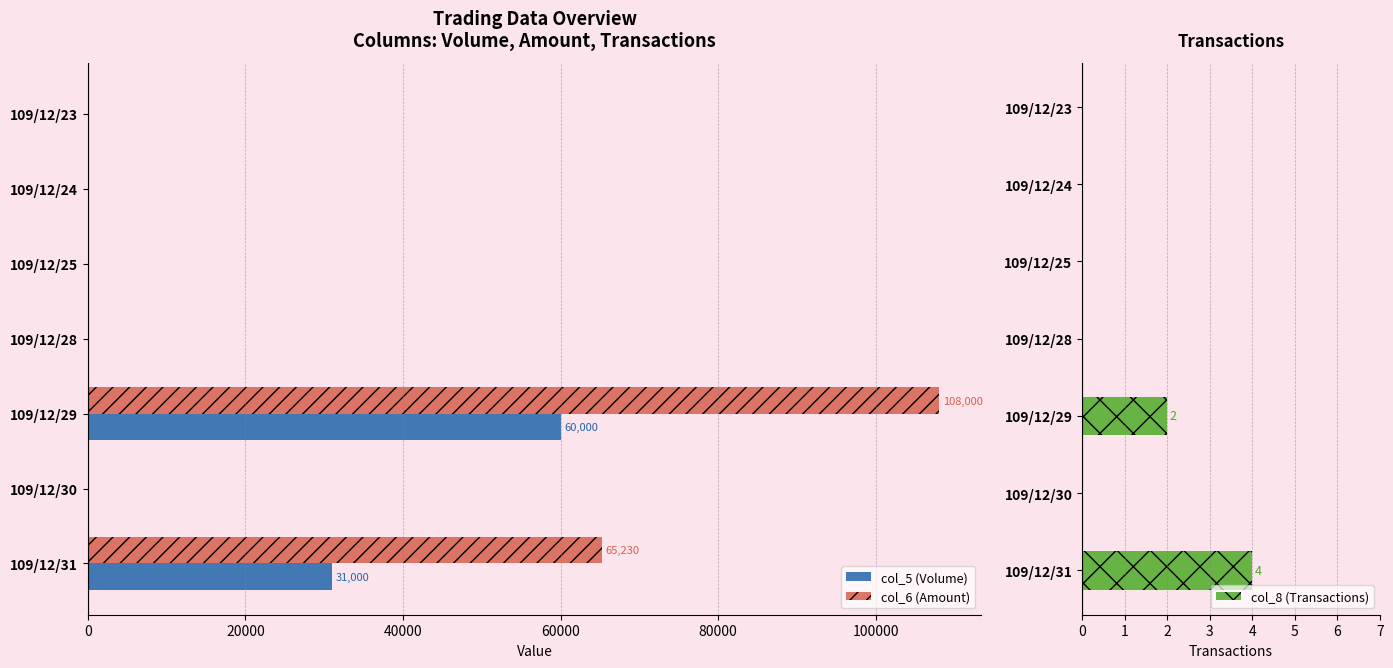

Reading left to right, transcribe all the data shown in this chart.

col_5 (Volume): 0	0	0	0	60000	0	31000
col_6 (Amount): 0	0	0	0	108000	0	65230
col_8 (Transactions): 0	0	0	0	2	0	4